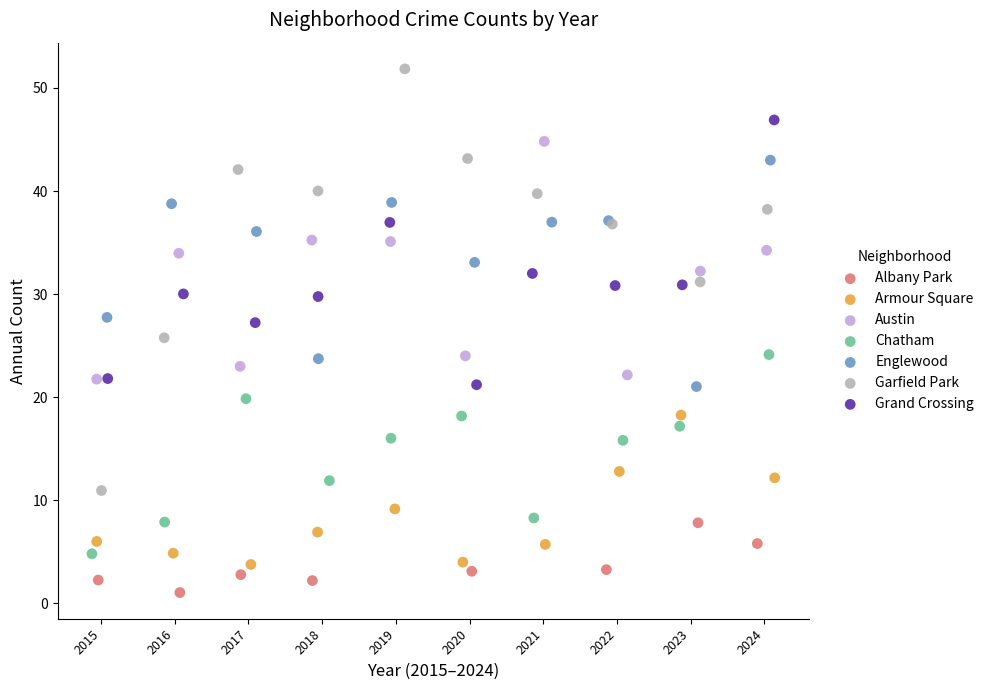

Which series contains the highest Y value?

Garfield Park